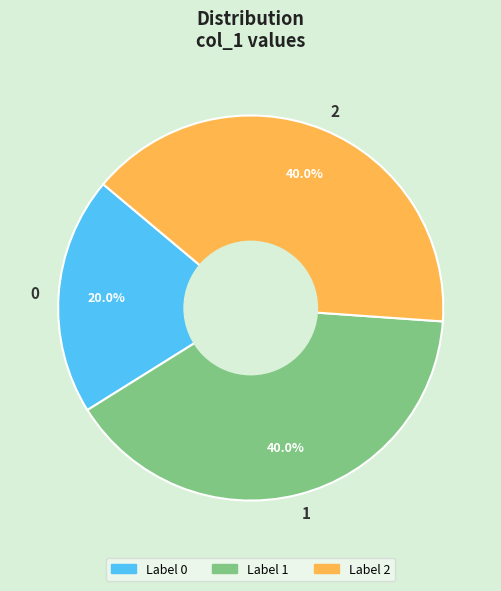

Does any single category account for the majority?

No